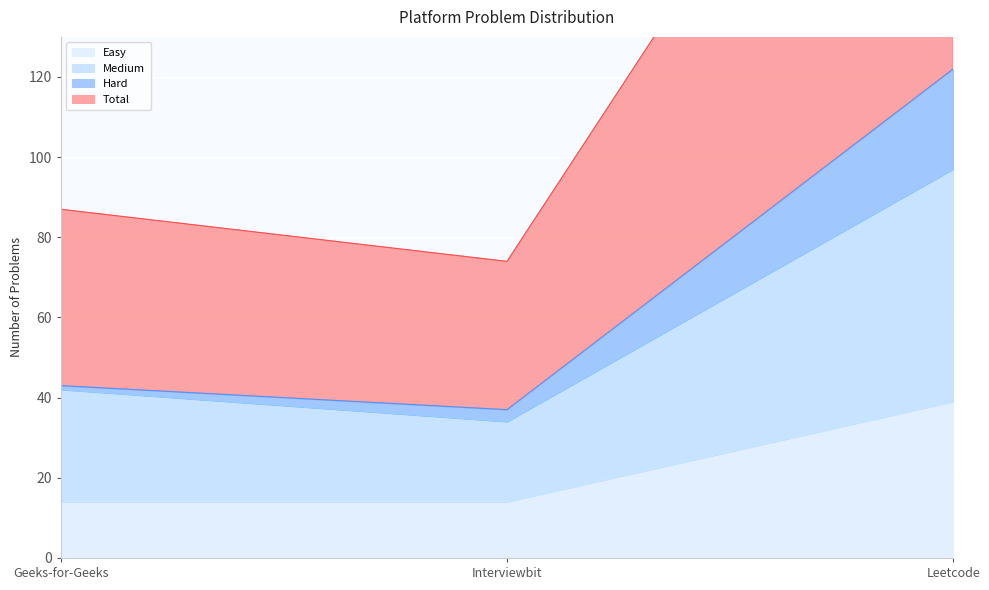

At which label does Easy reach its peak?

Leetcode